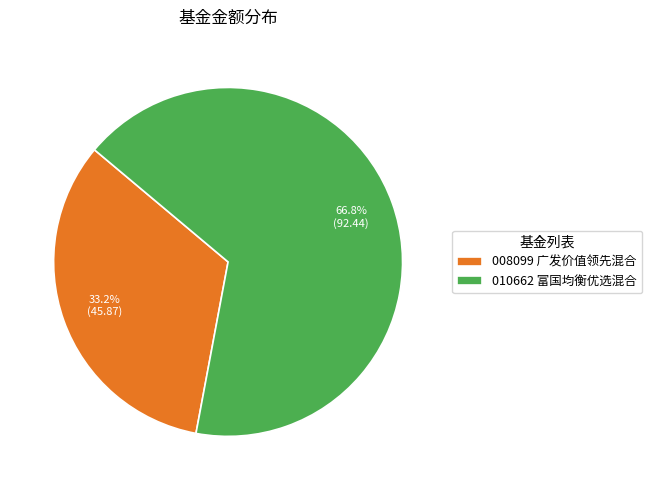

Which category has the biggest portion of the pie?

010662 富国均衡优选混合